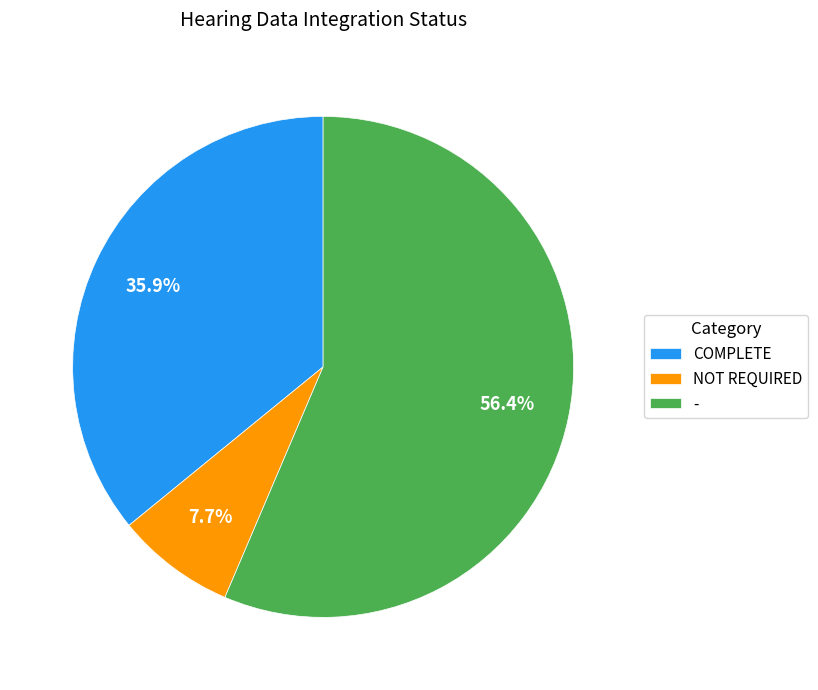

What percentage is the COMPLETE slice, to the nearest percent?

36%